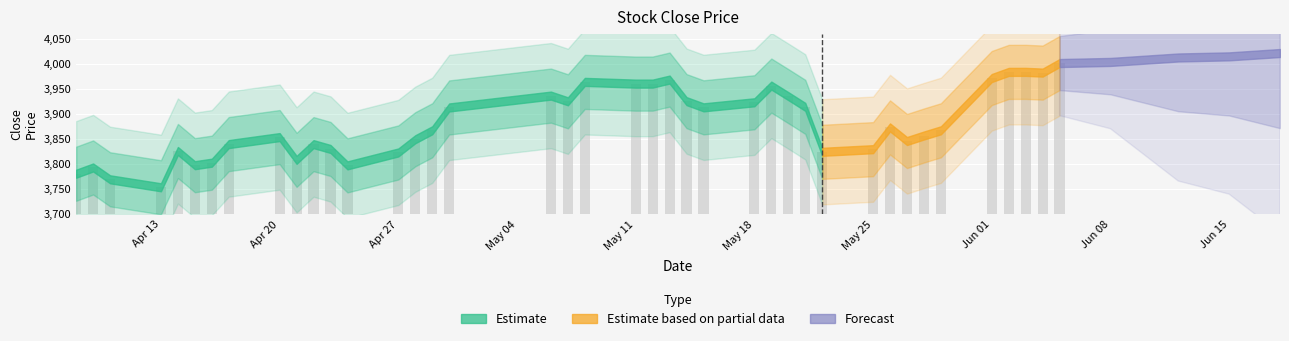

What is the difference between the maximum and minimum values?

248.0